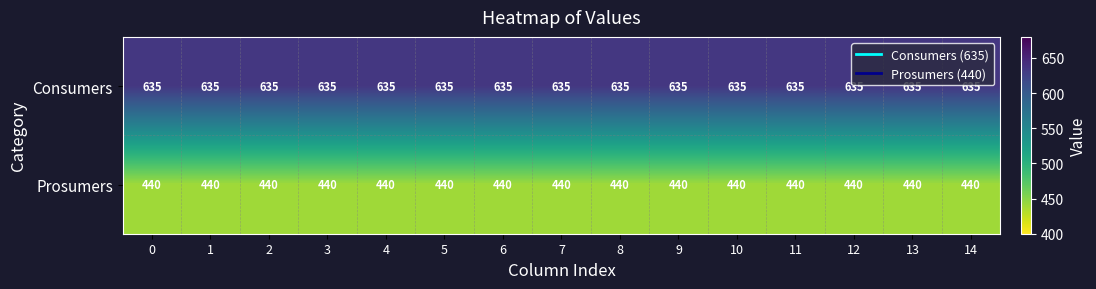

What is the spread (max minus min) of values at 4?

195